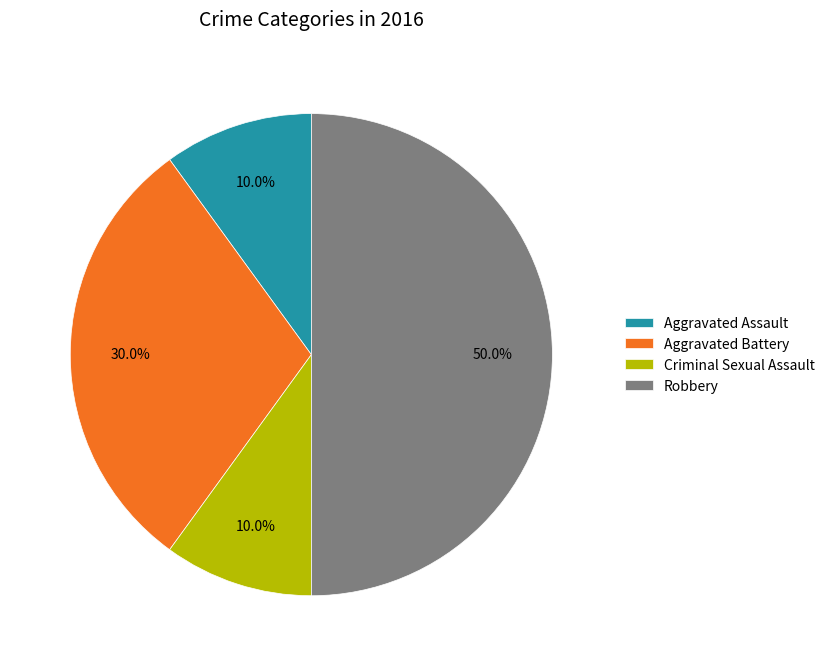

Do Criminal Sexual Assault and Robbery together represent more than half of the pie?

Yes